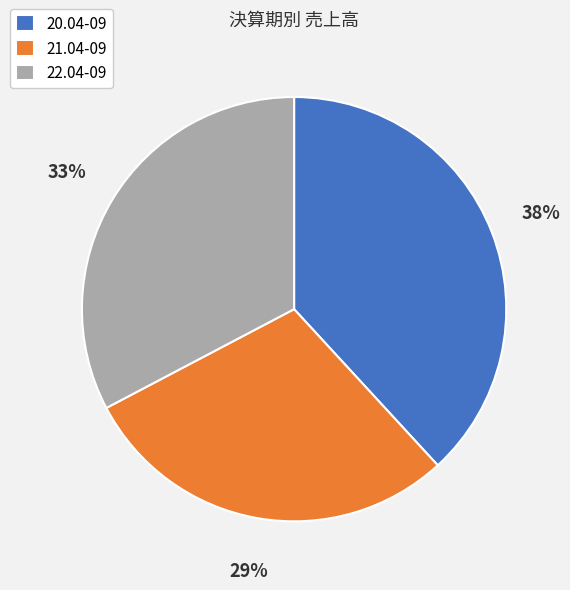

Is the sum of 22.04-09 and 20.04-09 greater than half?

Yes